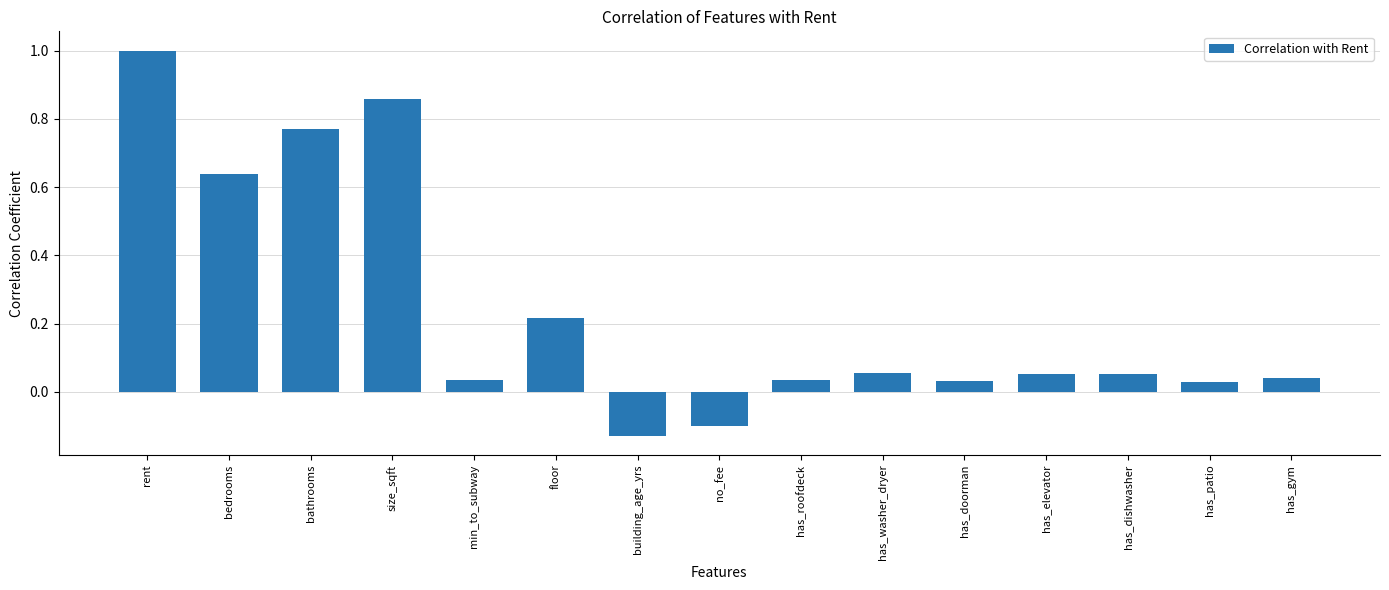

Where does the data first go above 0?

rent